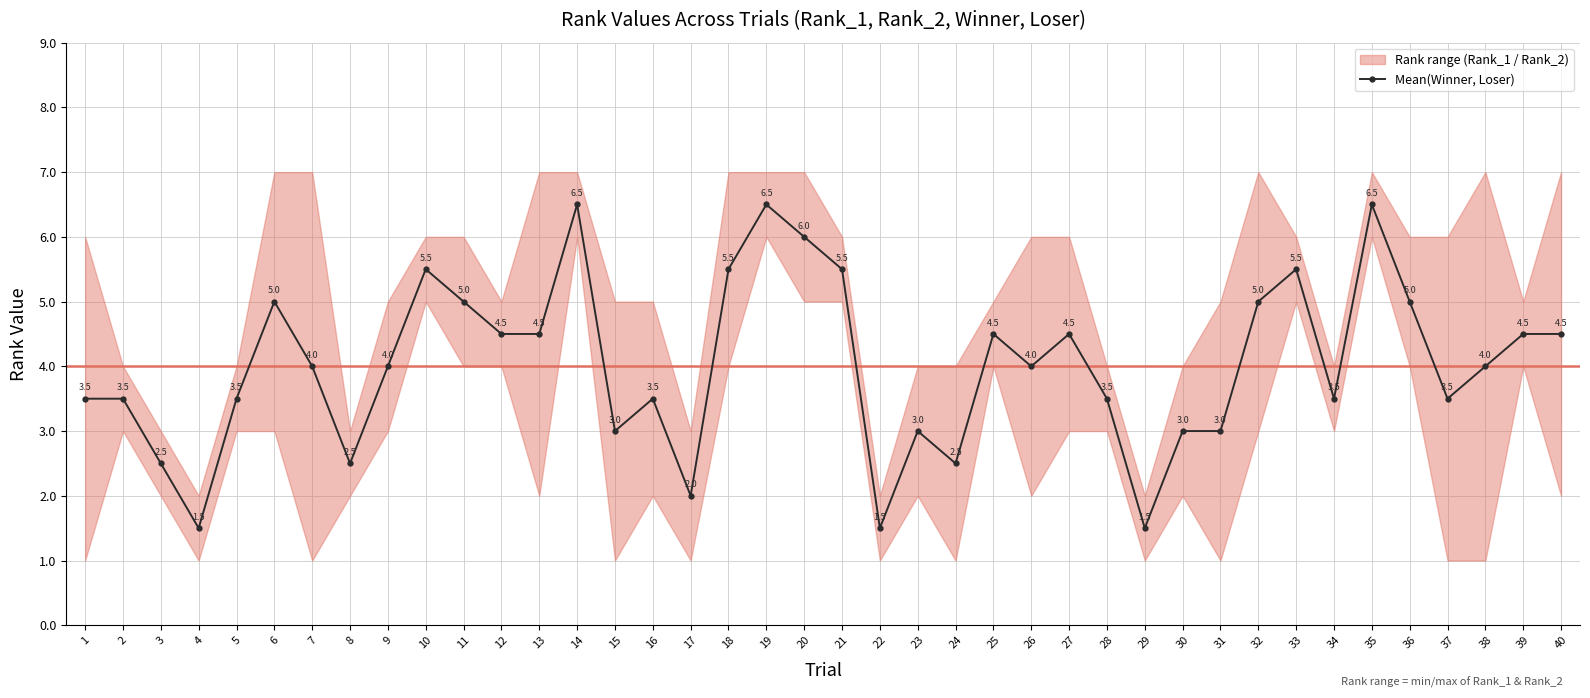

What is the smallest value displayed?

1.5